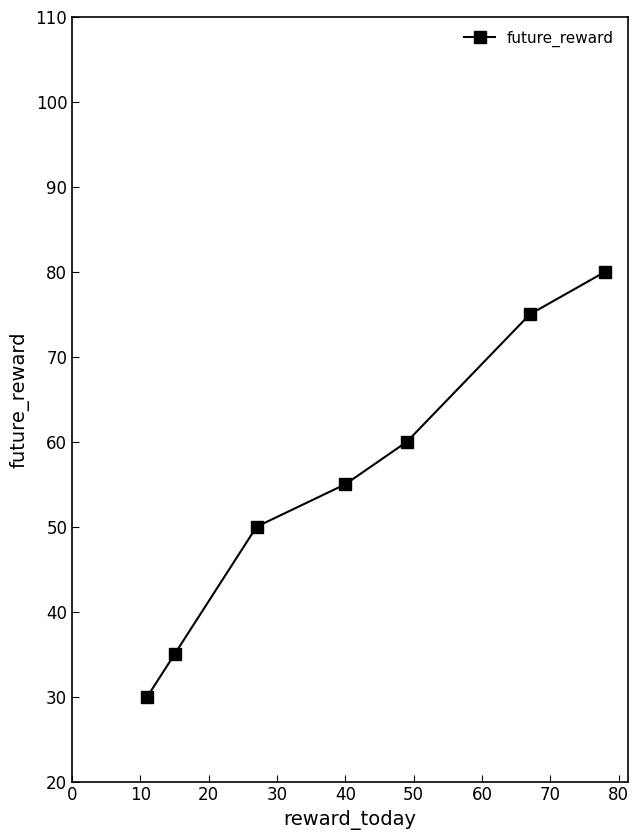

What is the greatest value displayed?

80